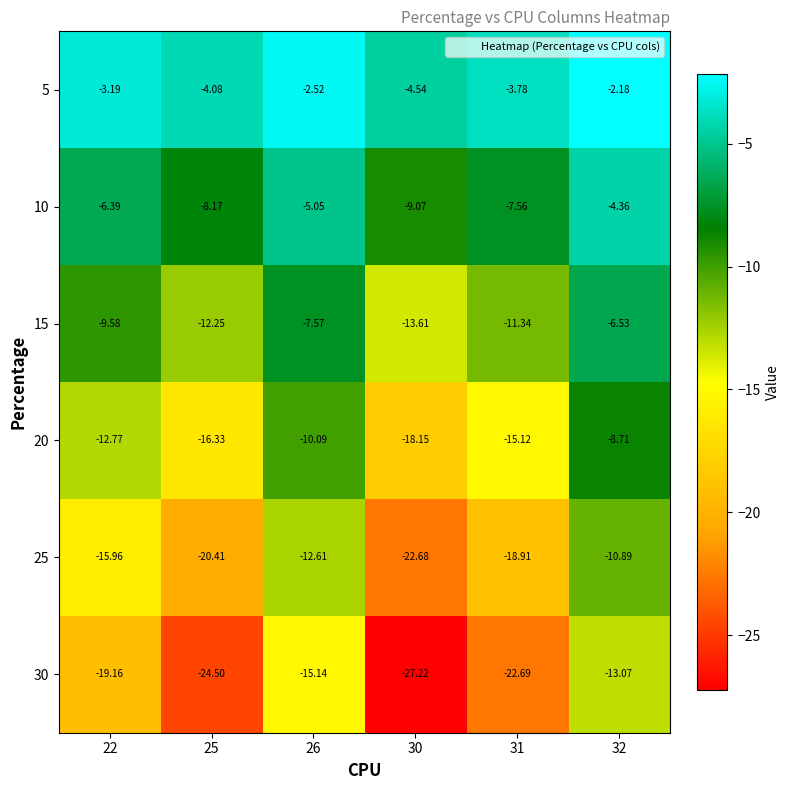

Is the value of 15 at 26 greater than the value of 10 at 32?

No